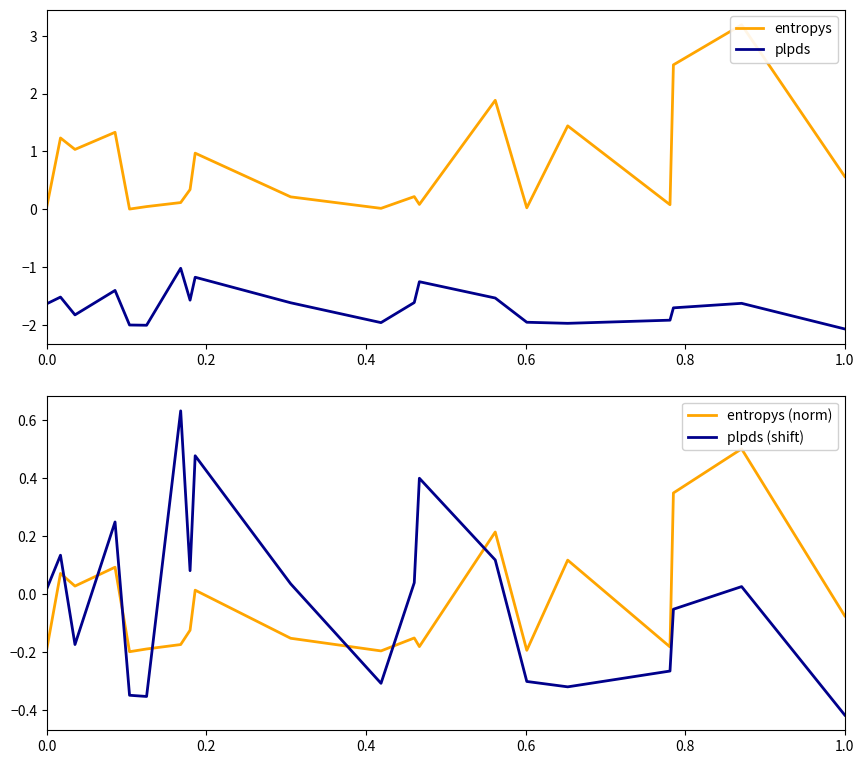

At which label does plpds (shift) reach its minimum?

1.0